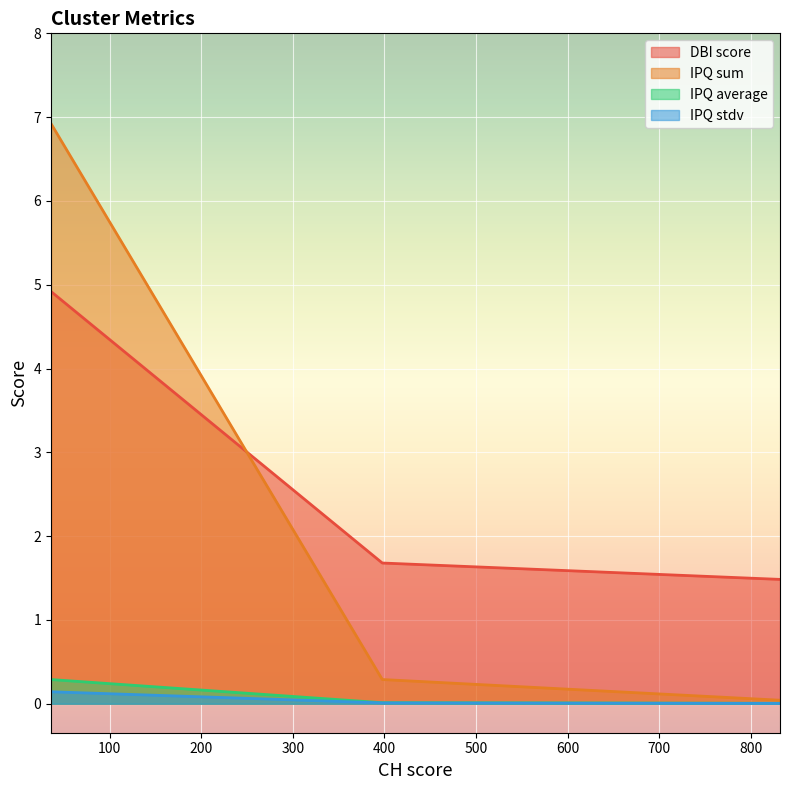

Which series has the largest range (max minus min)?

IPQ sum